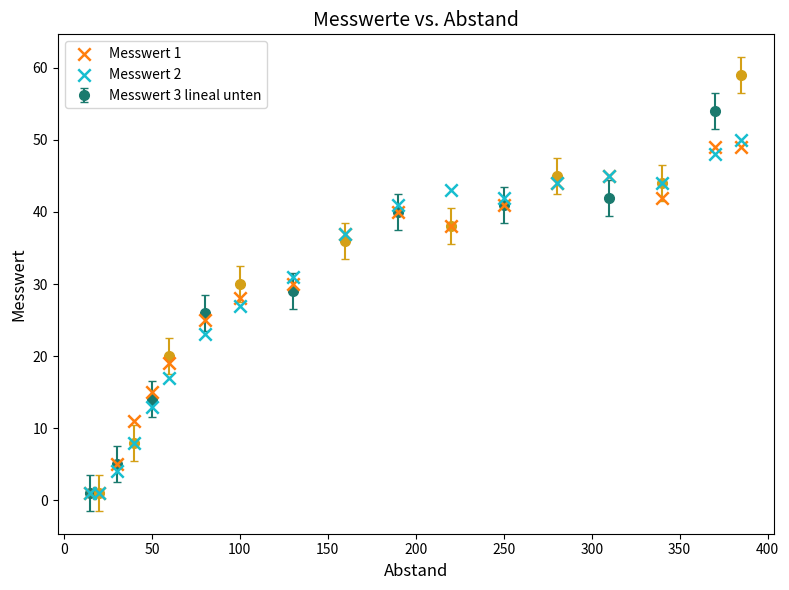

Which series has the widest spread of Y values?

Messwert 2